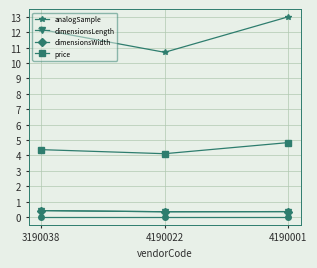

What is the label of the 3rd point from the left?

4190001